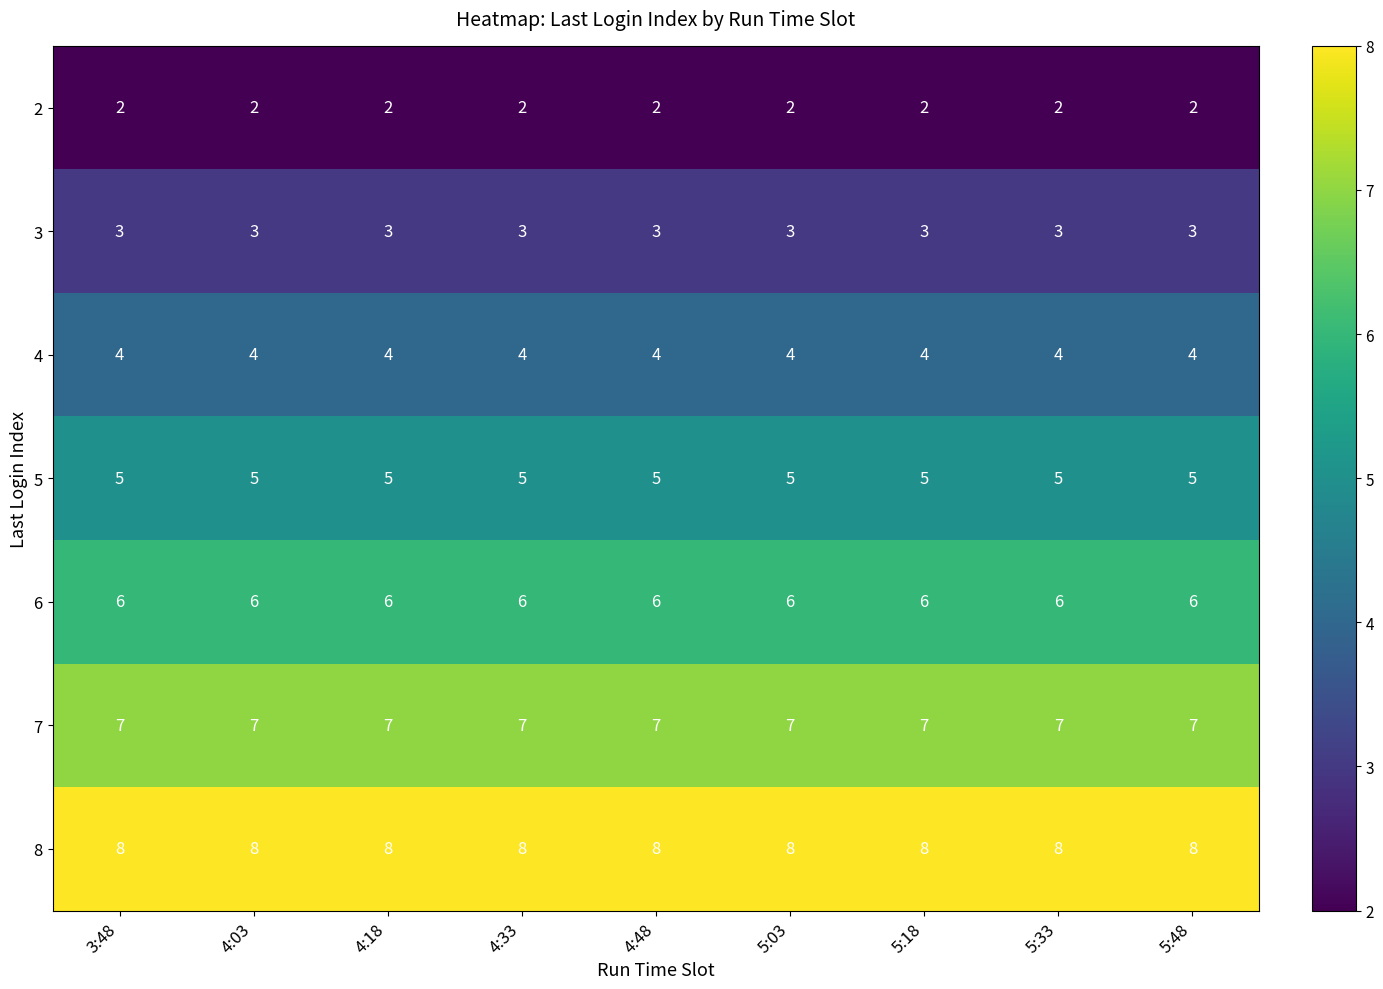

What is the average value of the 5 series?

5